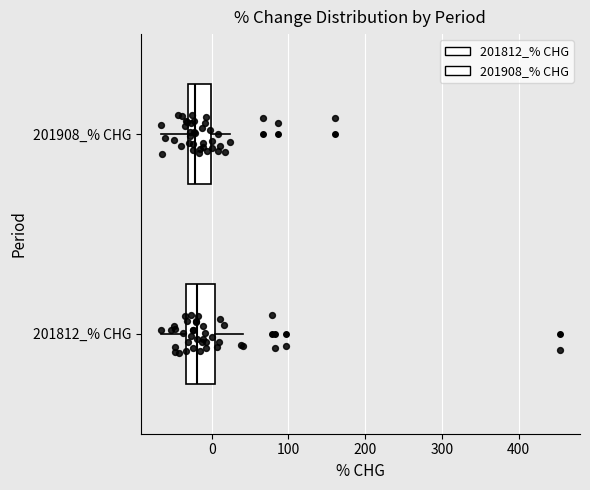

Reading bottom to top, transcribe this box plot: for each box, give where its median line is, the range the box spans, and where its two whiskers end, as read against the x-axis. The values are not printed on the chart, so give them approximately, as read against the axis.

201812_% CHG: median -20, box -30 to 0, whiskers -70 to 40
201908_% CHG: median -20, box -30 to 0, whiskers -70 to 20